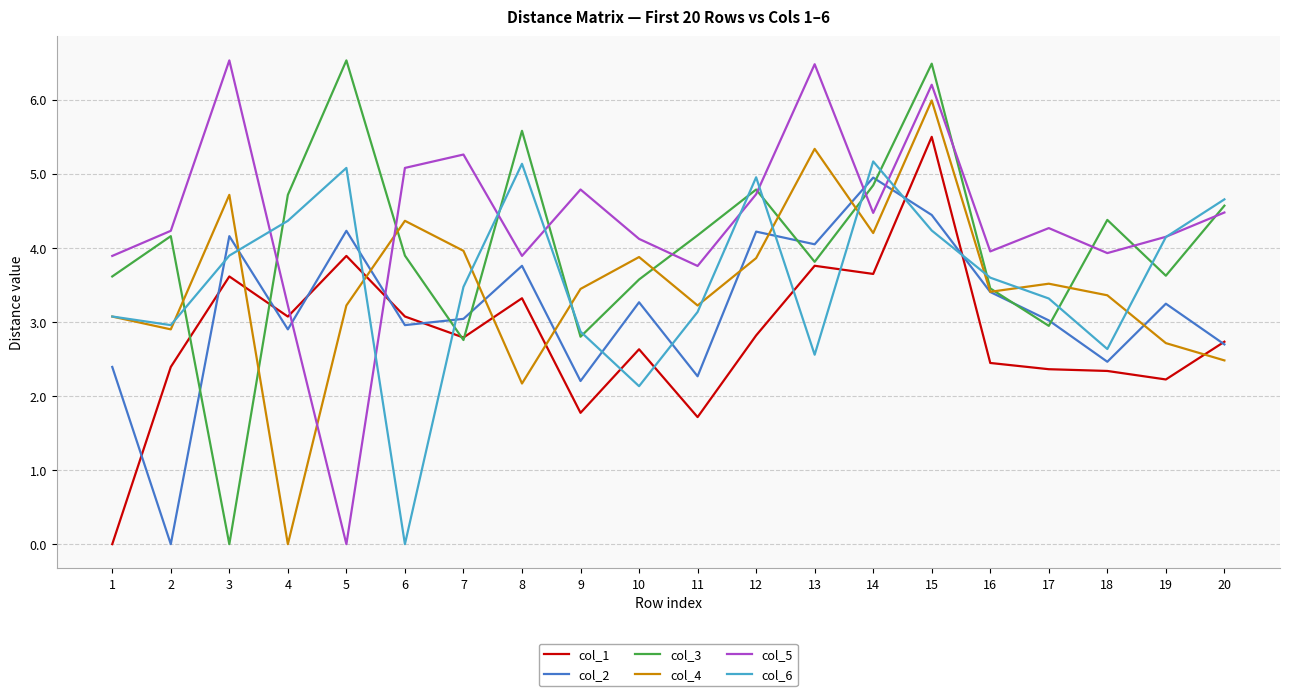

Which series changed the most between 4 and 12?

col_4